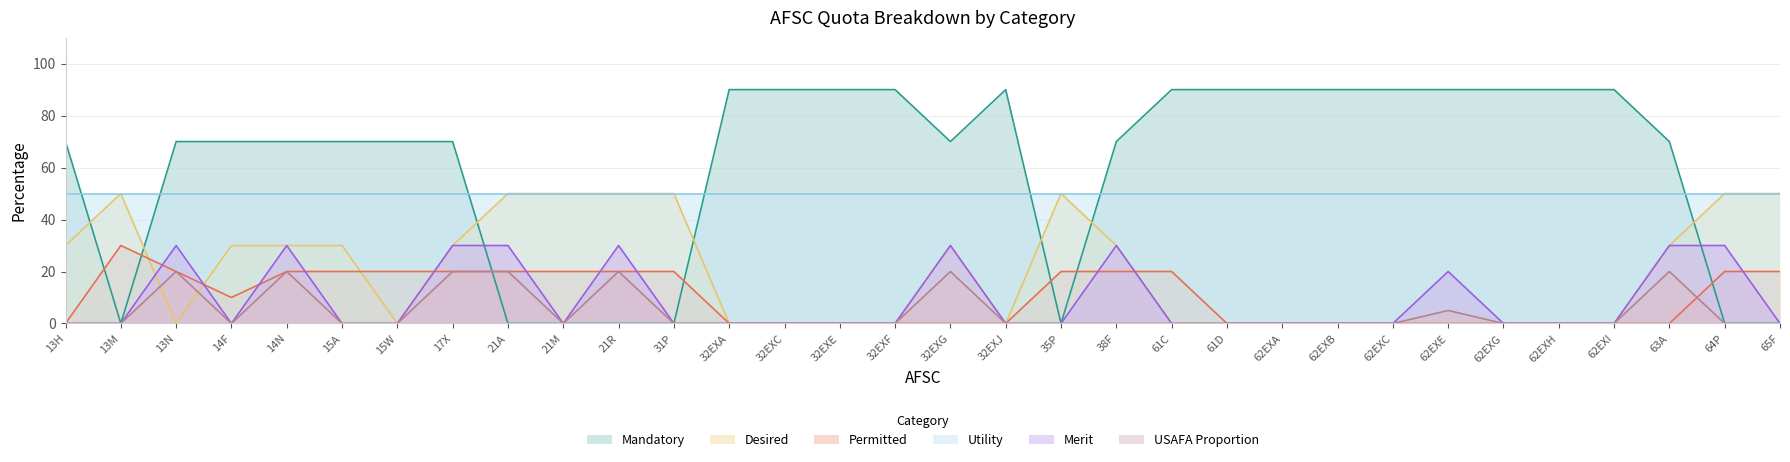

Between which two adjacent categories do USAFA Proportion and Desired first intersect?

13M and 13N